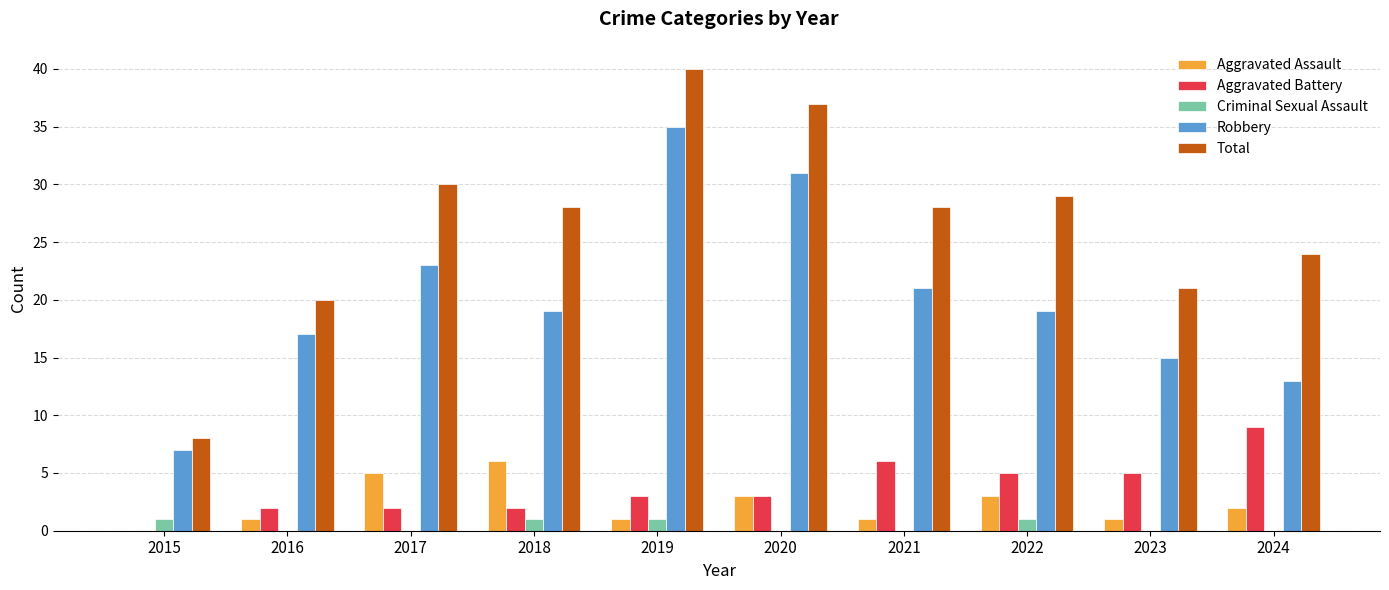

Reading right to left, what are all the values shown in this chart?

Aggravated Assault: 2024=2	2023=1	2022=3	2021=1	2020=3	2019=1	2018=6	2017=5	2016=1	2015=0
Aggravated Battery: 2024=9	2023=5	2022=5	2021=6	2020=3	2019=3	2018=2	2017=2	2016=2	2015=0
Criminal Sexual Assault: 2024=0	2023=0	2022=1	2021=0	2020=0	2019=1	2018=1	2017=0	2016=0	2015=1
Robbery: 2024=13	2023=15	2022=19	2021=21	2020=31	2019=35	2018=19	2017=23	2016=17	2015=7
Total: 2024=24	2023=21	2022=29	2021=28	2020=37	2019=40	2018=28	2017=30	2016=20	2015=8